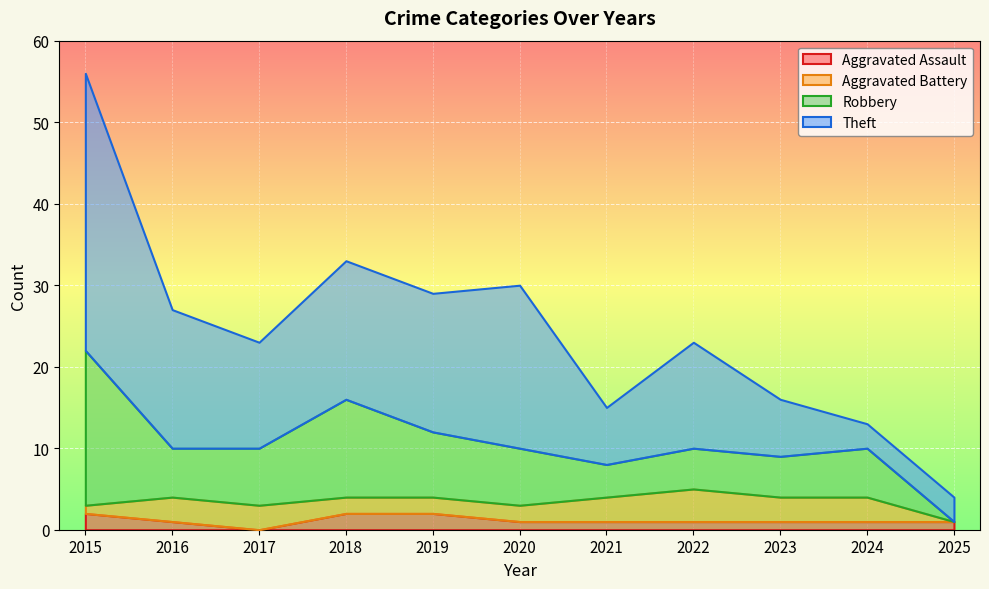

True or false: Theft has a value of 13 at 2017.

True